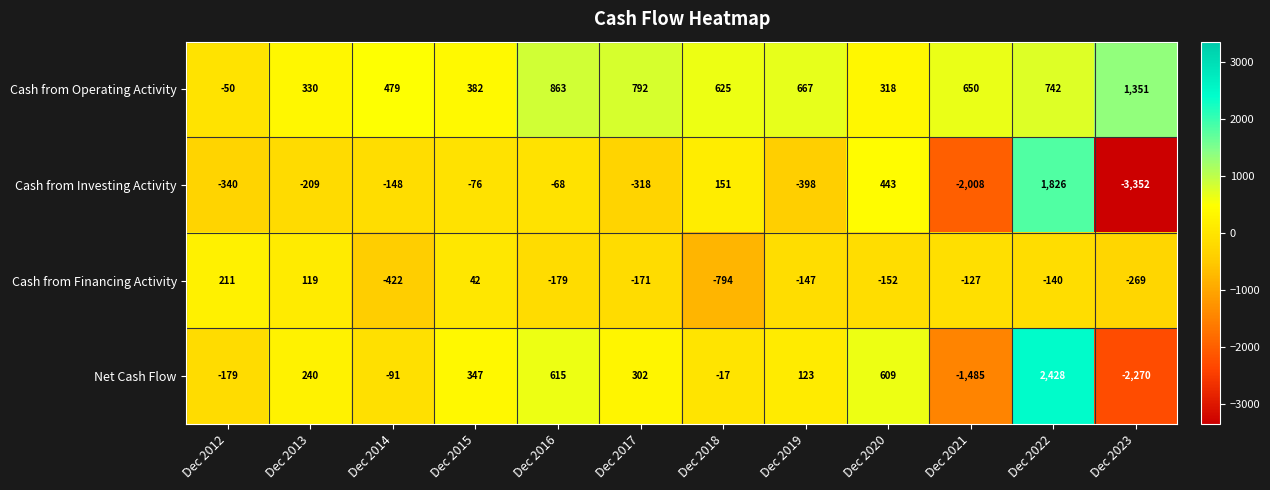

What is the maximum value shown in the chart?

2428